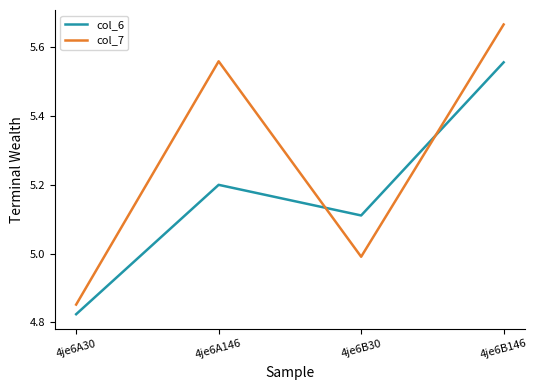

List the labels in order of col_6 value, largest first.

4je6B146, 4je6A146, 4je6B30, 4je6A30